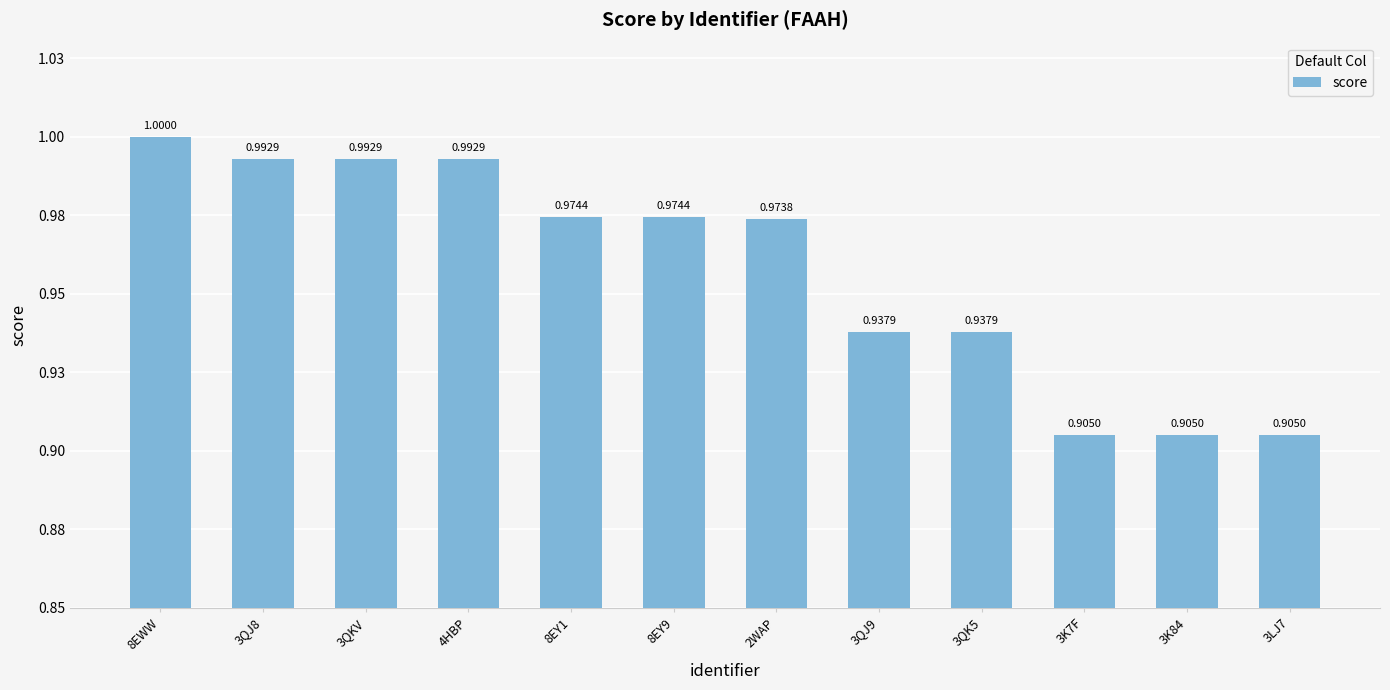

Does the chart contain any negative values?

No